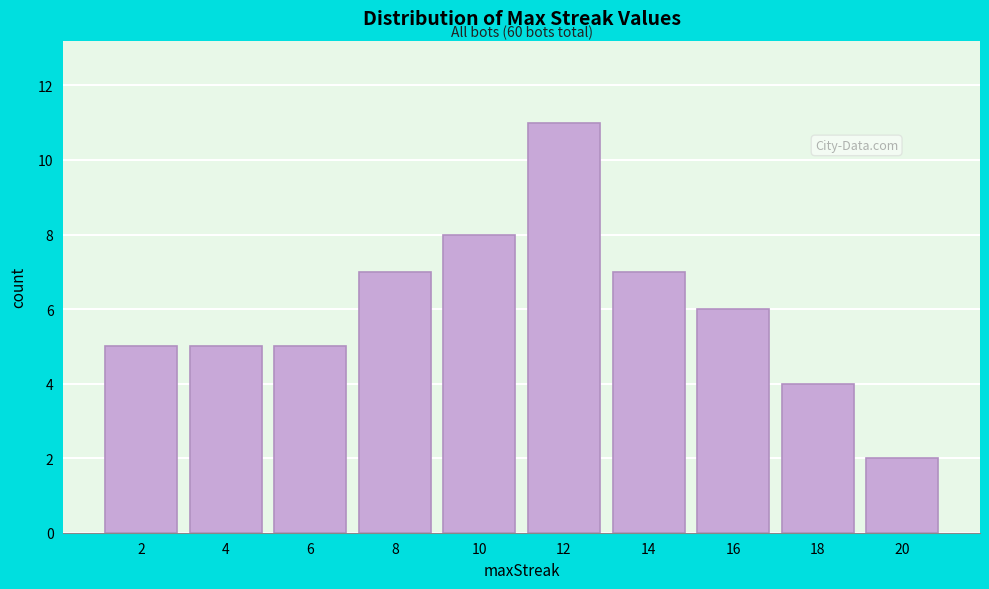

Over which range of the x-axis is the bar tallest?

11 to 13